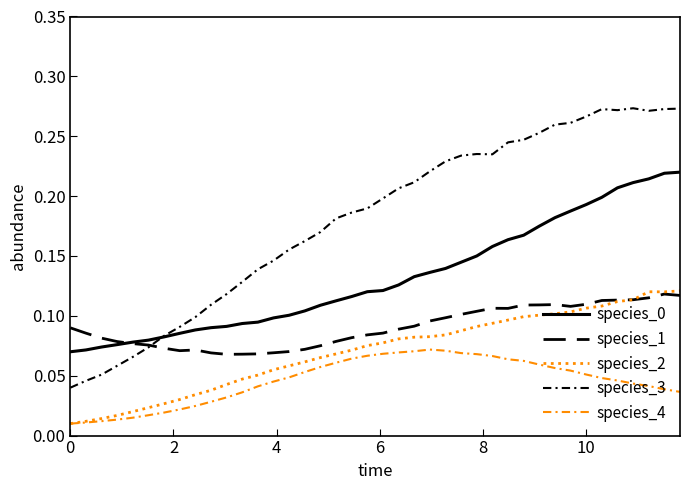

Is this an area chart (filled region under the line)?

No